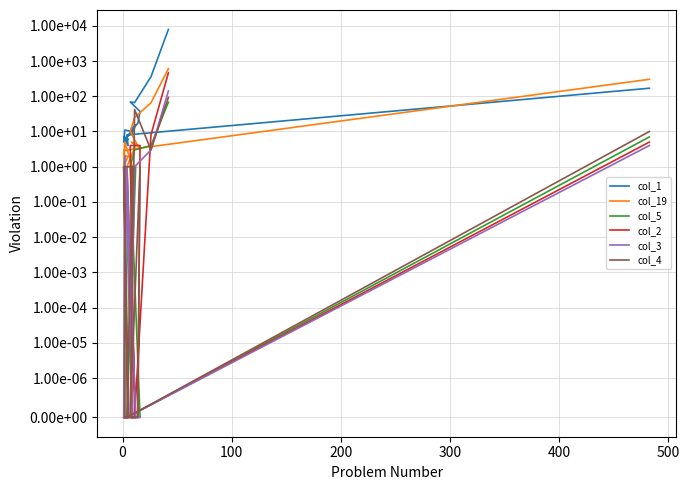

What are all the series names shown in the legend?

col_1, col_19, col_5, col_2, col_3, col_4